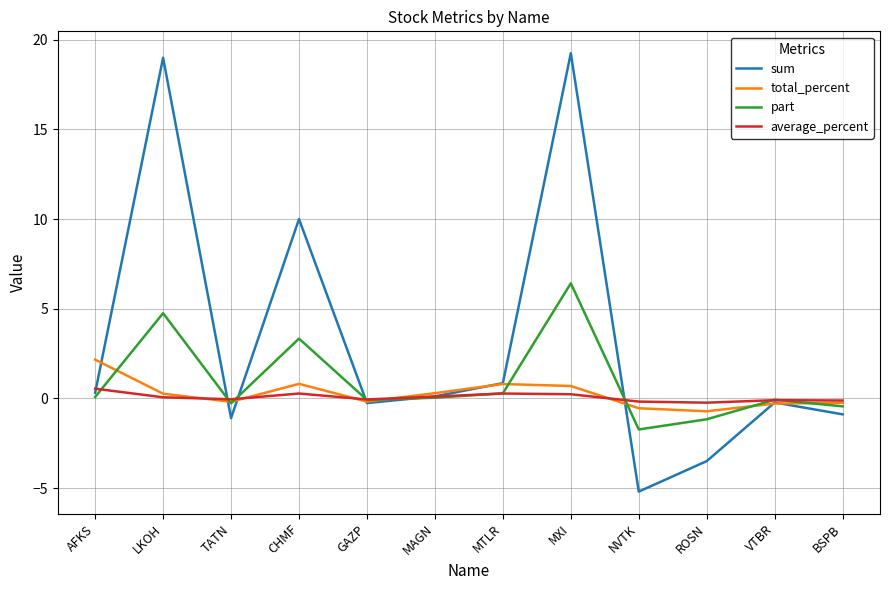

How many negative values does the sum series have?

6